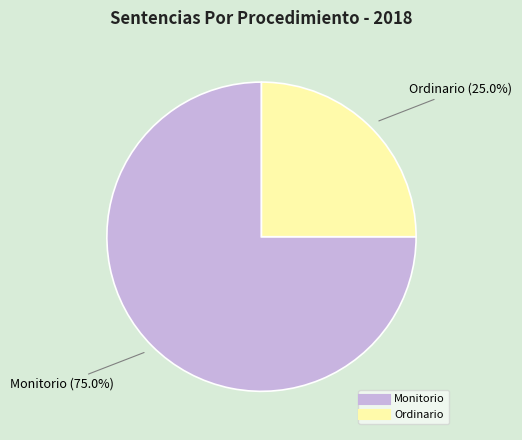

Which category has the biggest portion of the pie?

Monitorio